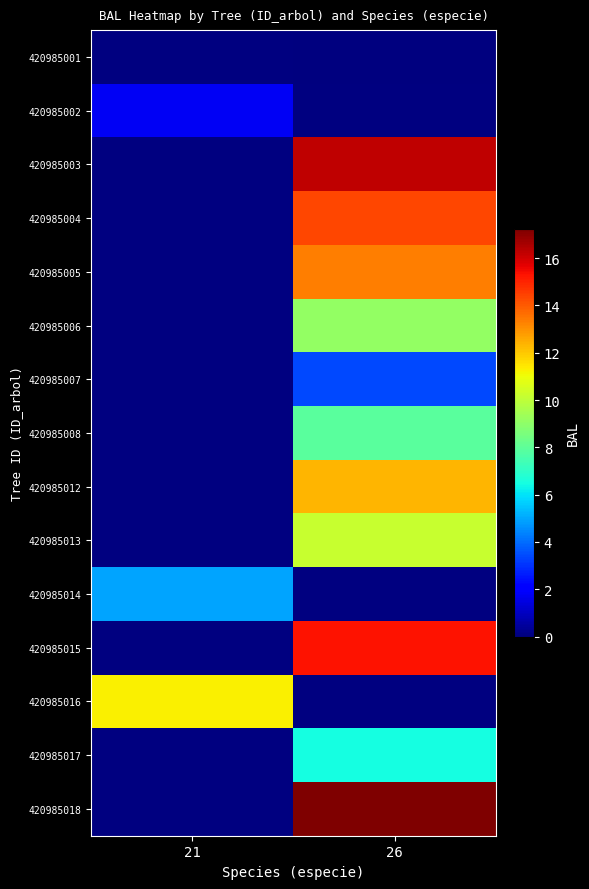

Is it true that 420985002 equals 1.8 at 21?

True